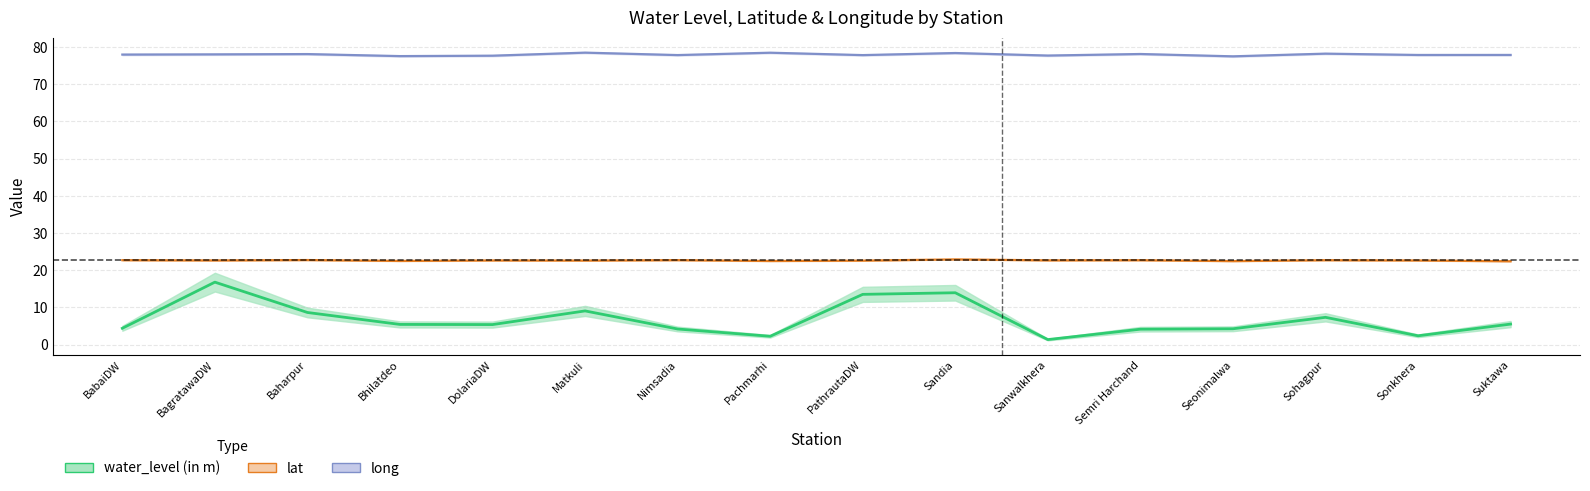

How many lines are shown in the chart?

3